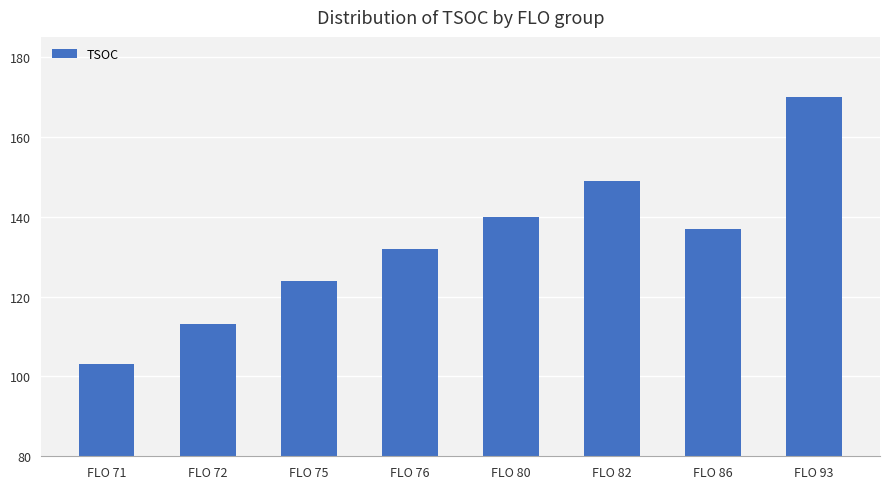

Which has a higher value, FLO 76 or FLO 75?

FLO 76